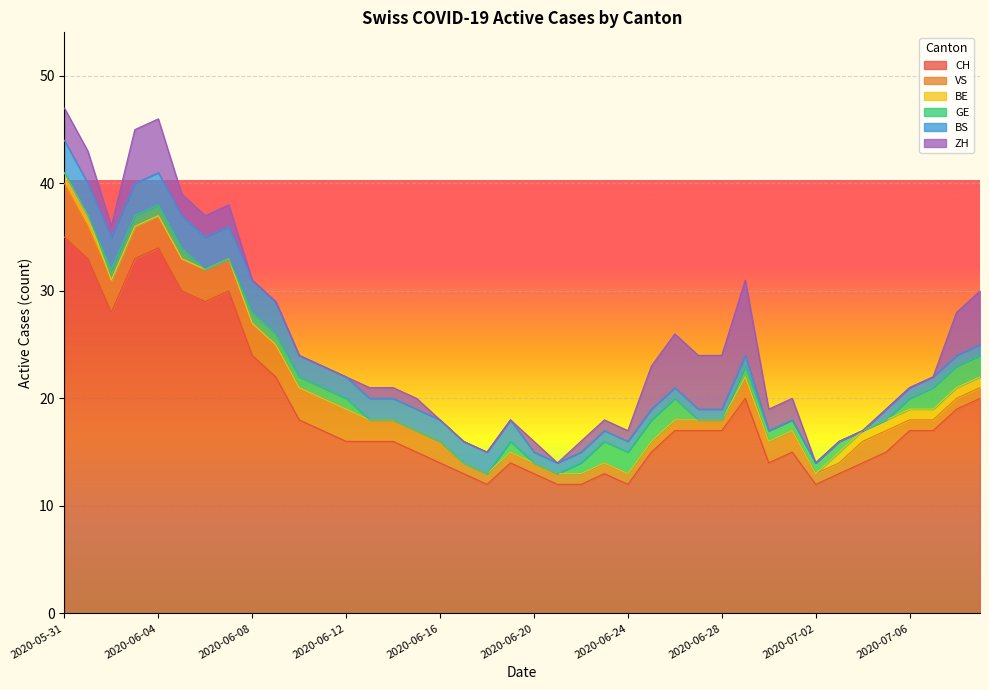

Rank the categories by ZH value from lowest to highest.

2020-06-08, 2020-06-09, 2020-06-10, 2020-06-11, 2020-06-12, 2020-06-16, 2020-06-17, 2020-06-18, 2020-06-19, 2020-06-21, 2020-07-02, 2020-07-03, 2020-07-04, 2020-07-05, 2020-07-06, 2020-07-07, 2020-06-02, 2020-06-13, 2020-06-14, 2020-06-15, 2020-06-20, 2020-06-22, 2020-06-23, 2020-06-24, 2020-06-05, 2020-06-06, 2020-06-07, 2020-06-30, 2020-07-01, 2020-05-31, 2020-06-01, 2020-06-25, 2020-07-08, 2020-06-03, 2020-06-04, 2020-06-26, 2020-06-27, 2020-06-28, 2020-07-09, 2020-06-29